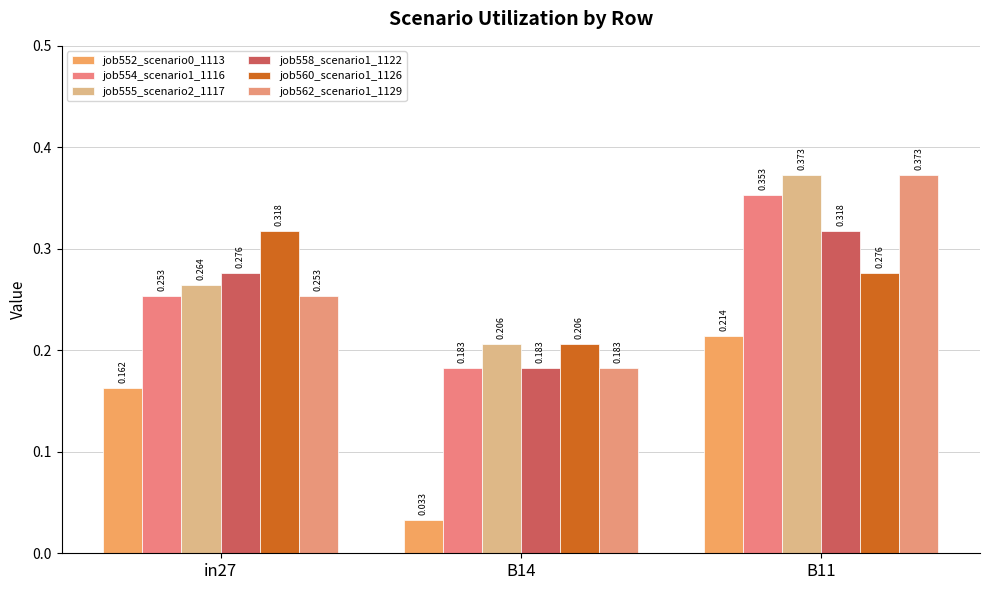

What is the average value of the job558_scenario1_1122 series?

0.3